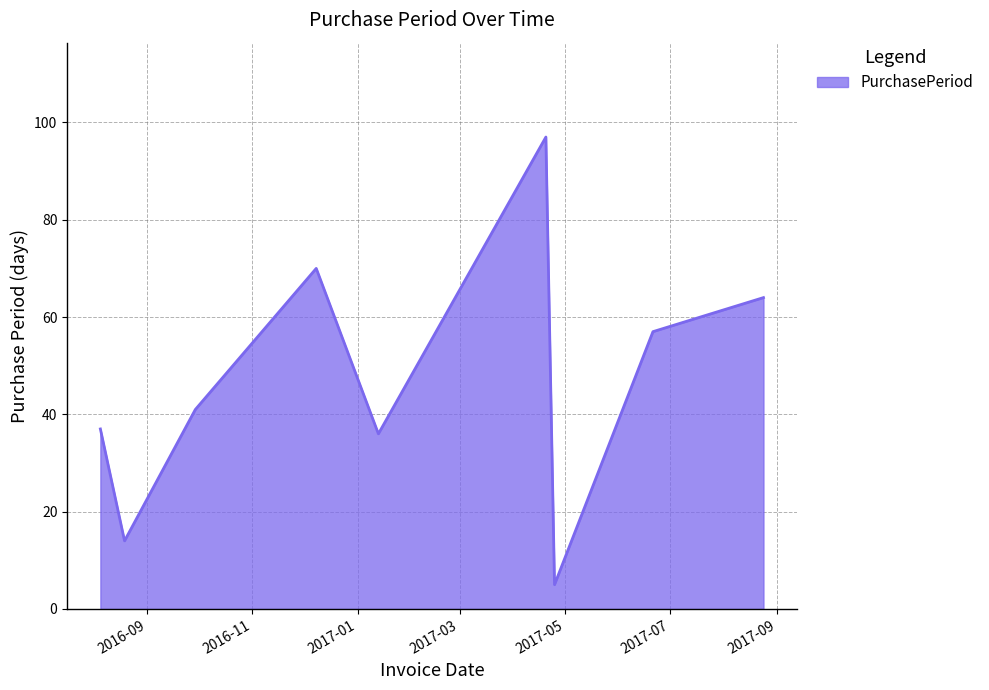

What is the maximum value shown in the chart?

97